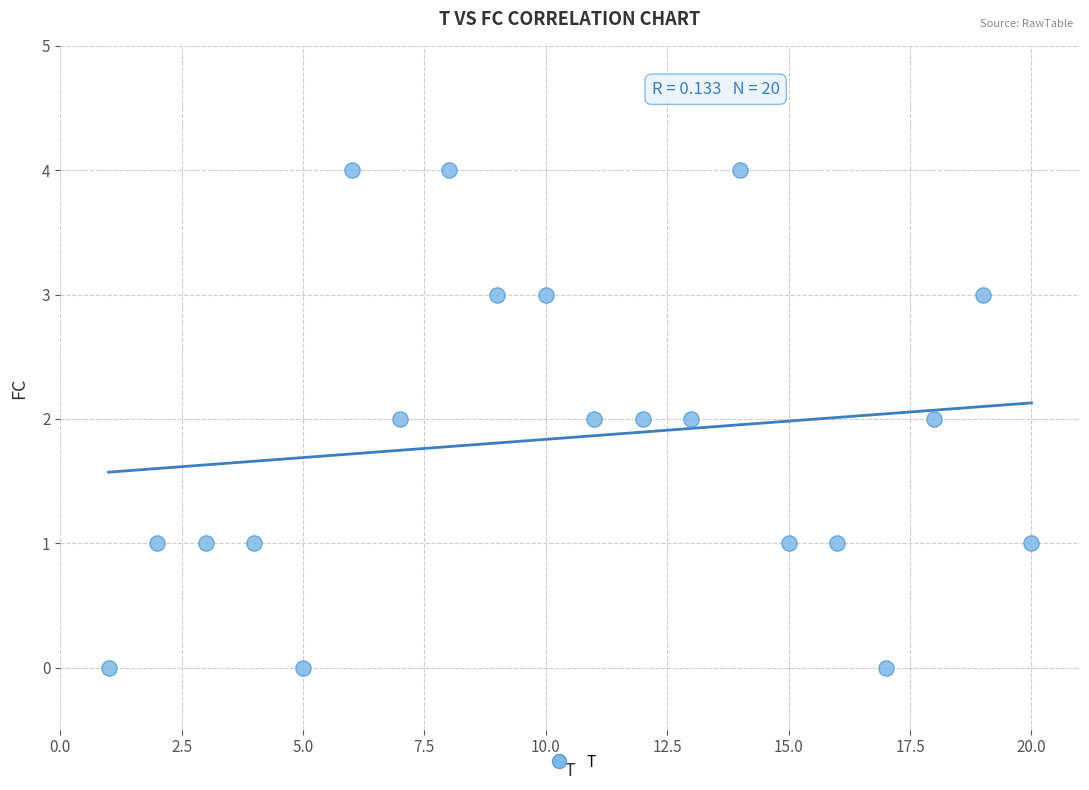

What is the range of X values (max minus min)?

19